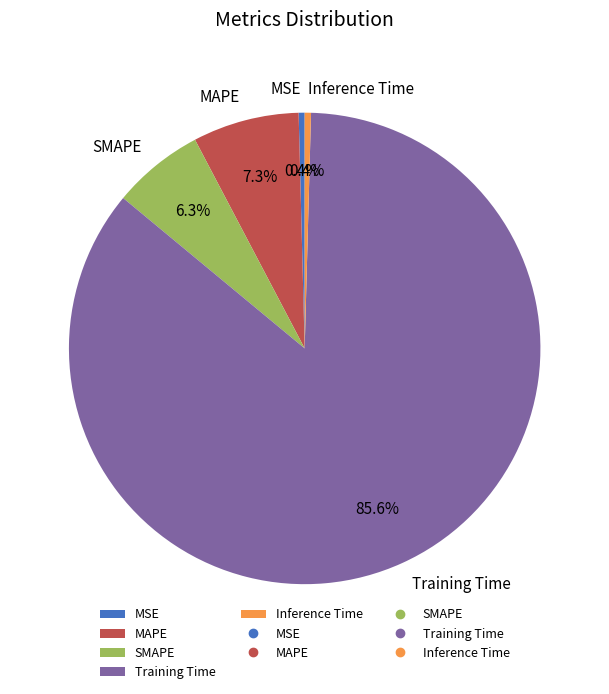

What percentage is NOT represented by Inference Time?

99.6%